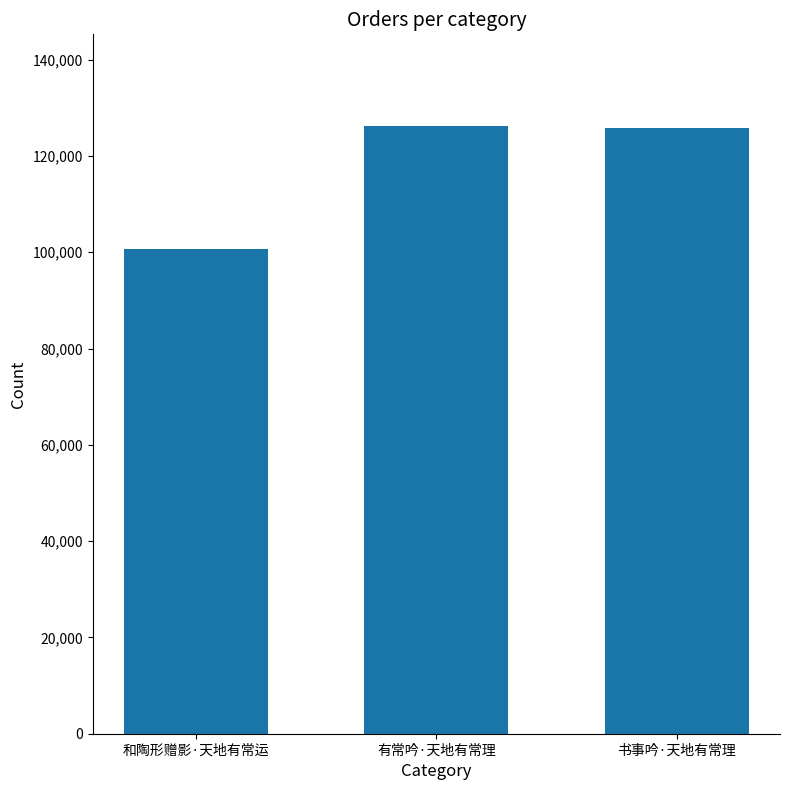

What is the sum of all values?

352745